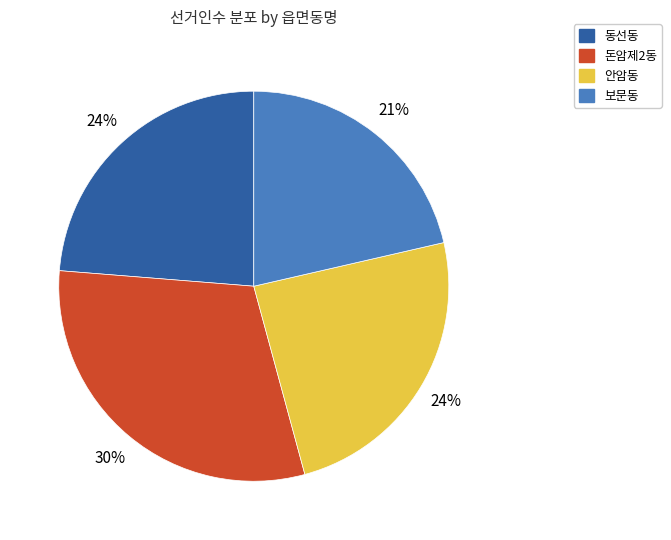

To the nearest percent, what is the combined percentage of 보문동 and 동선동?

45%